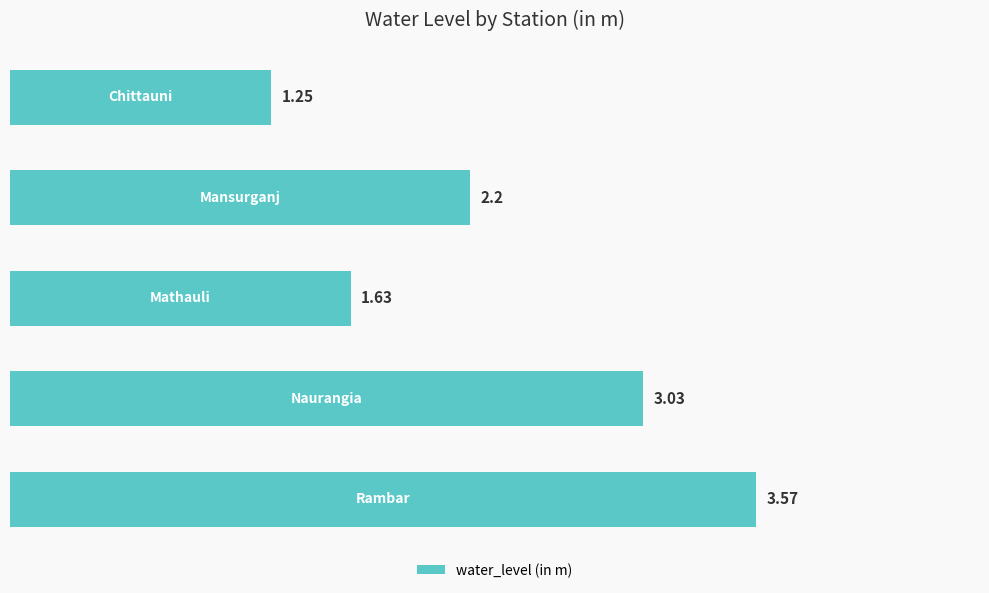

Does the chart contain any negative values?

No